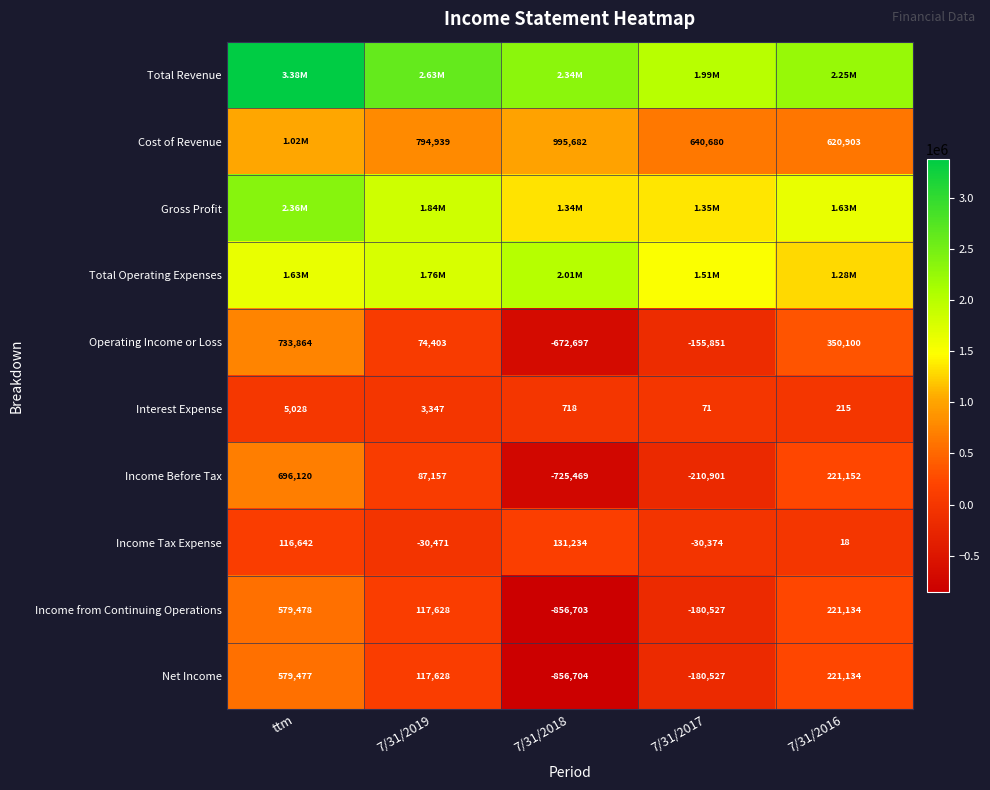

What is the sum of all Operating Income or Loss values?

329819